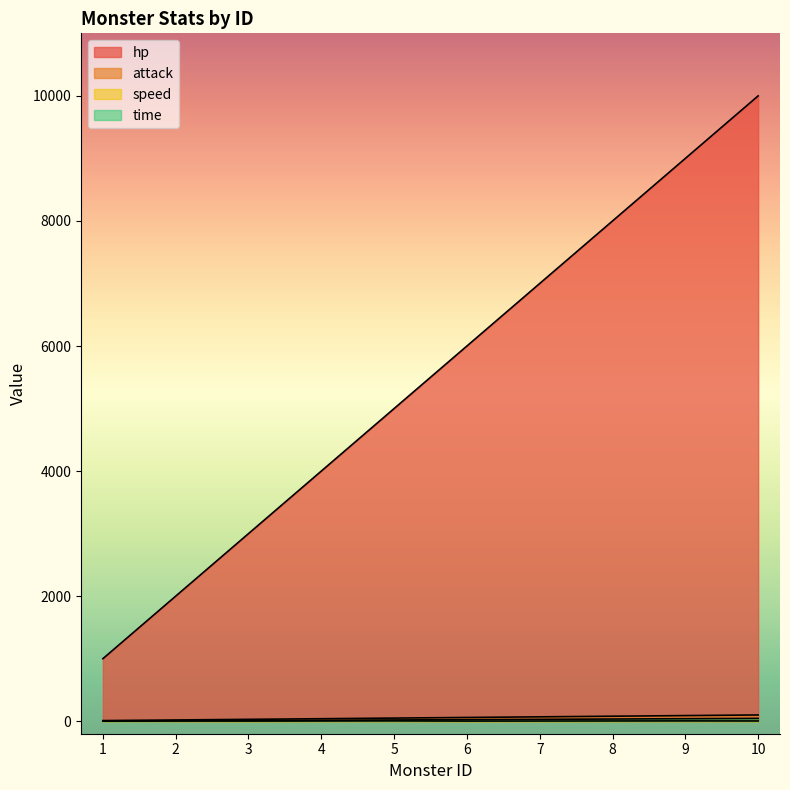

What is the spread (max minus min) of values at 6?

5998